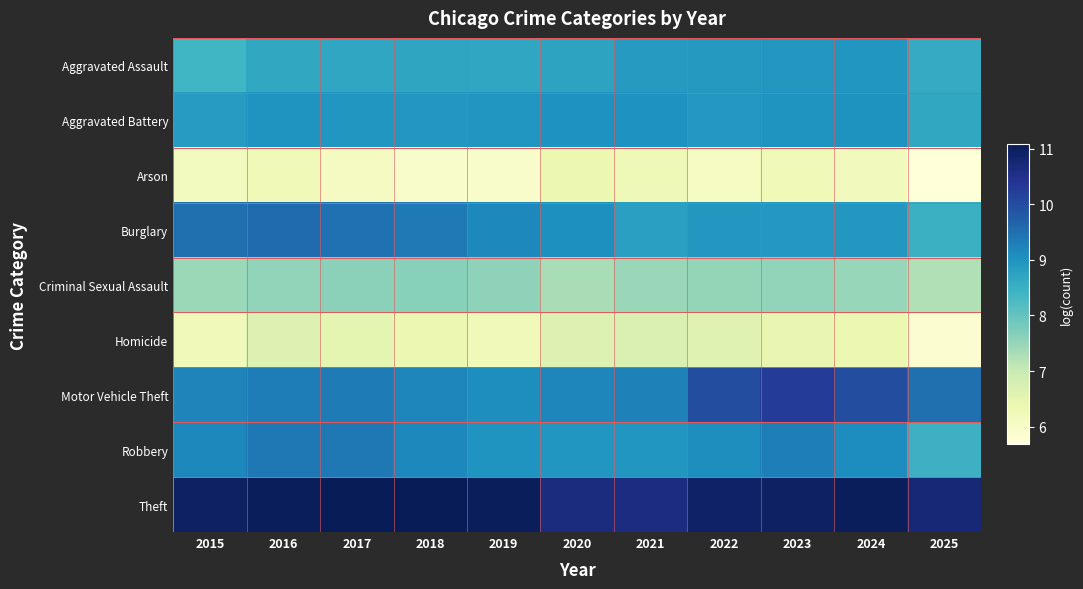

Which series has the widest spread of values?

Motor Vehicle Theft